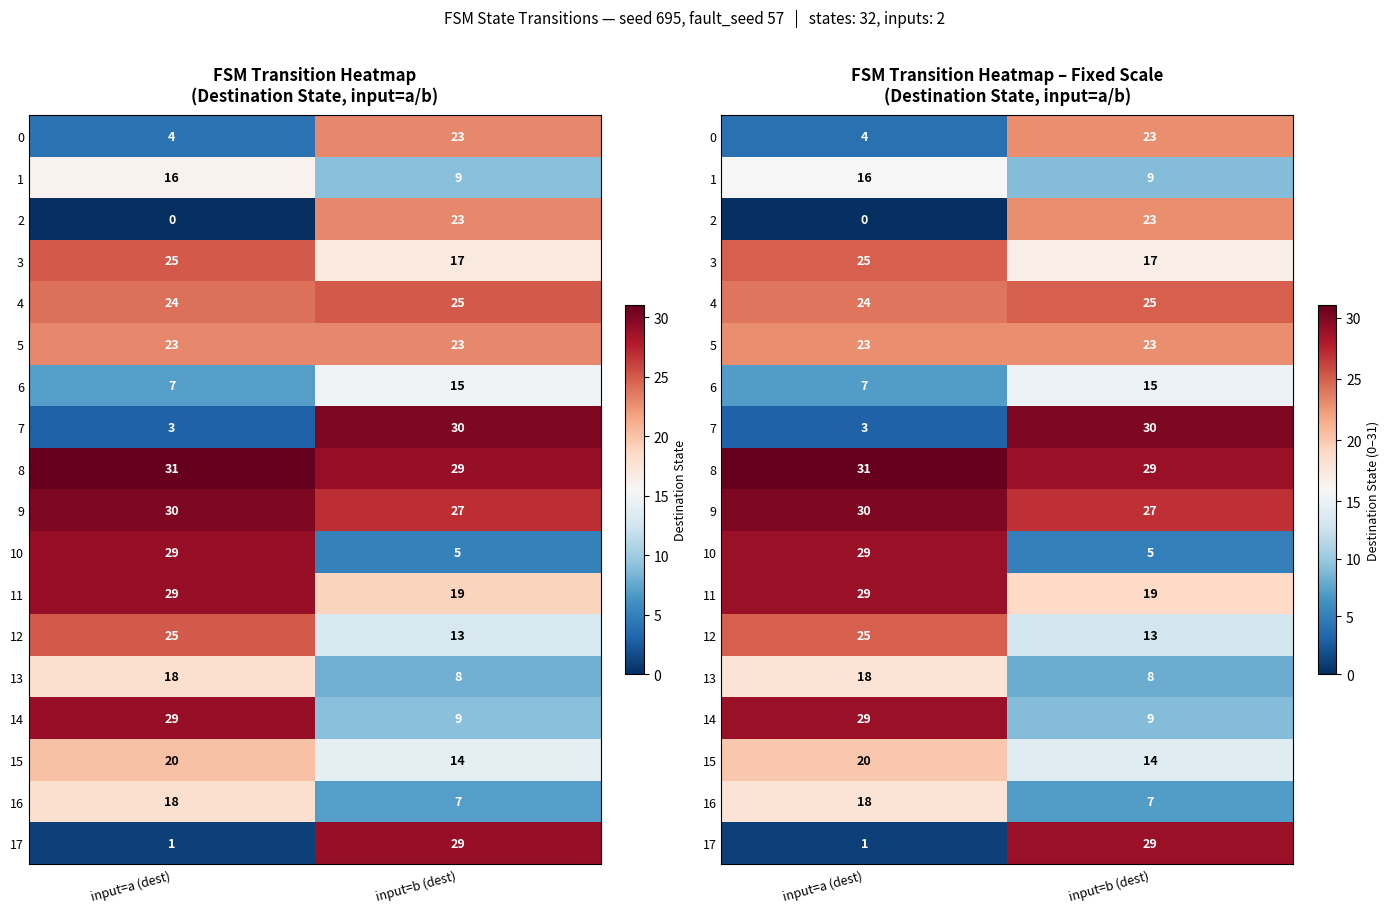

How many series are shown in this chart?

18